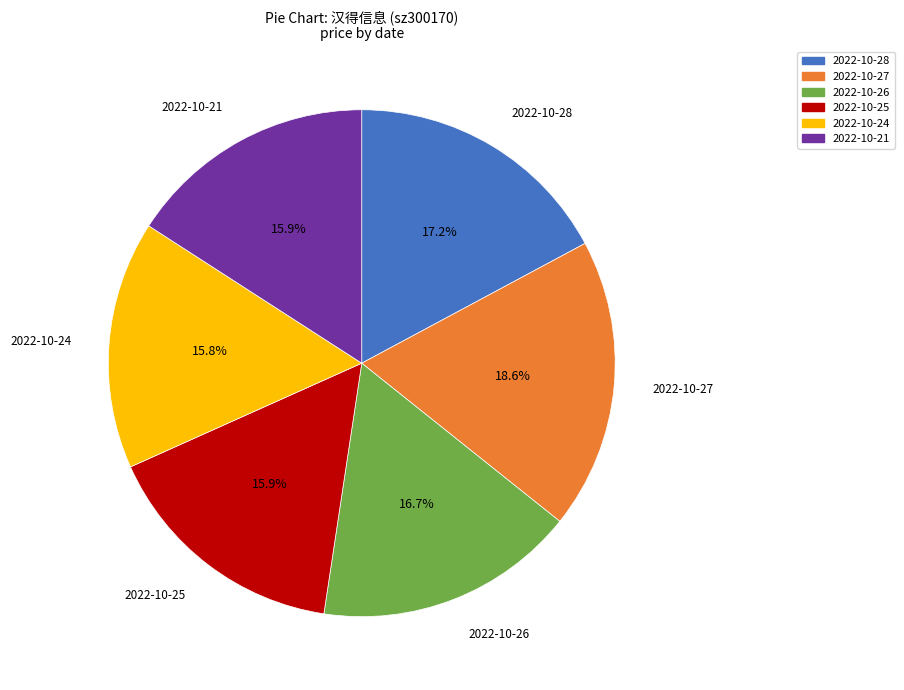

Count the number of slices in the pie.

6